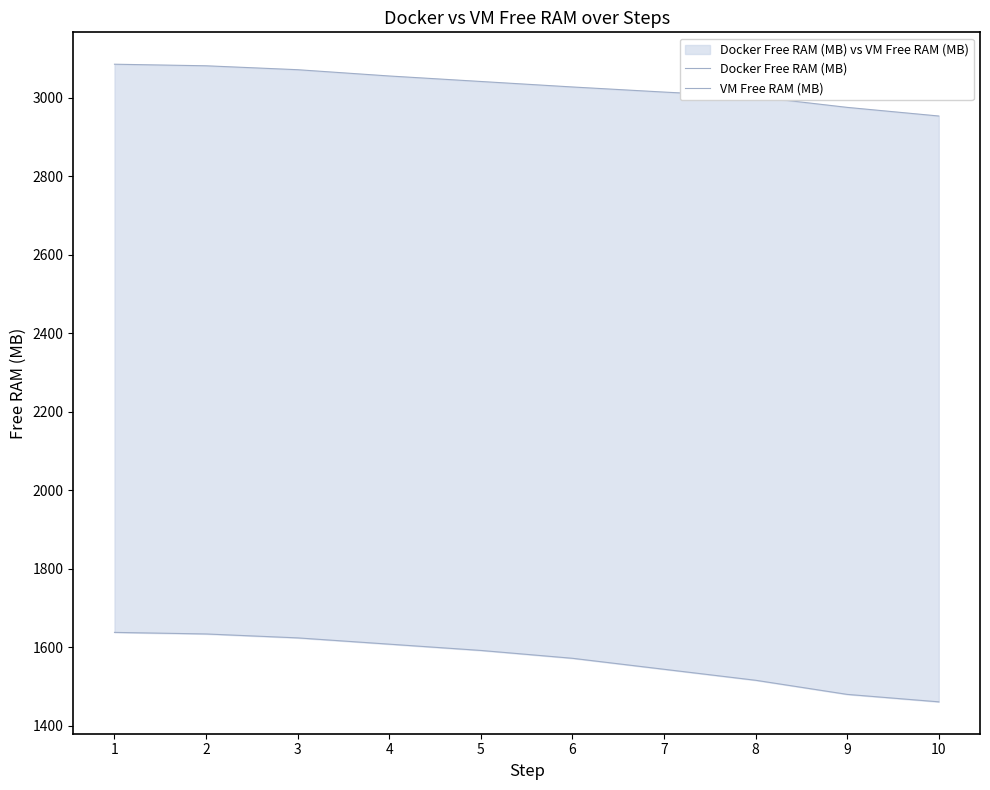

What is the difference between the maximum and minimum values in the VM Free RAM (MB) series?

177